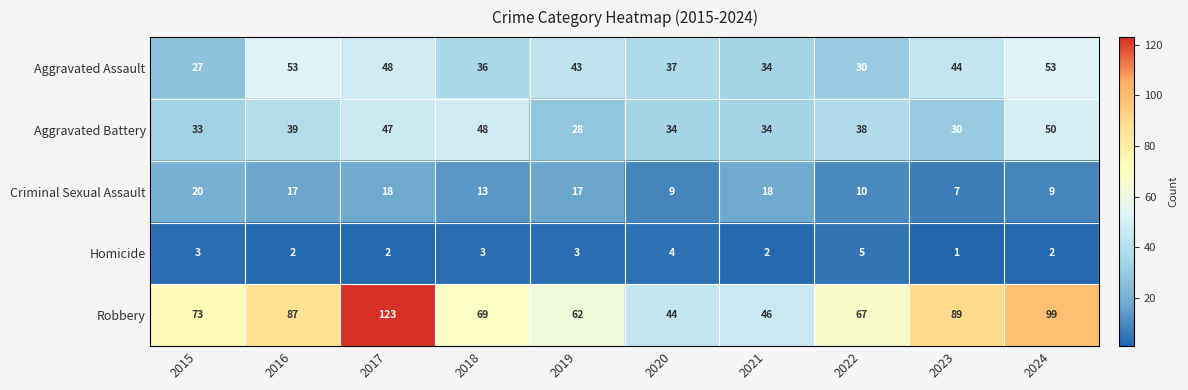

Which label corresponds to the largest value in the chart?

2017